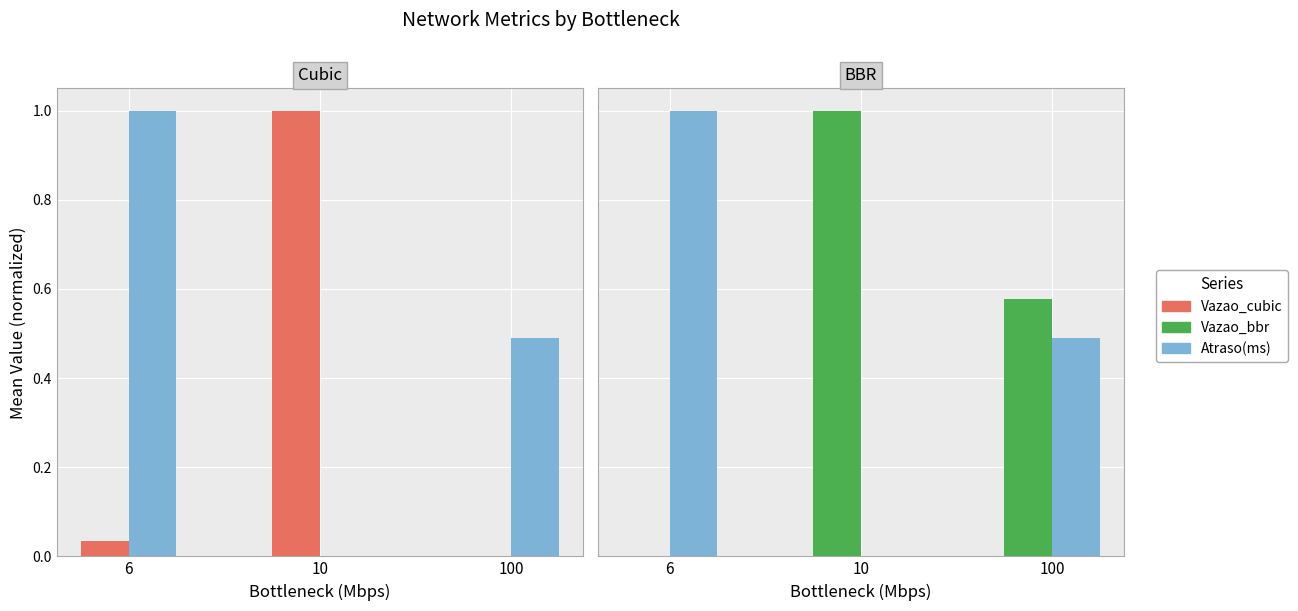

Where is Atraso(ms) nearest to the value 0?

10